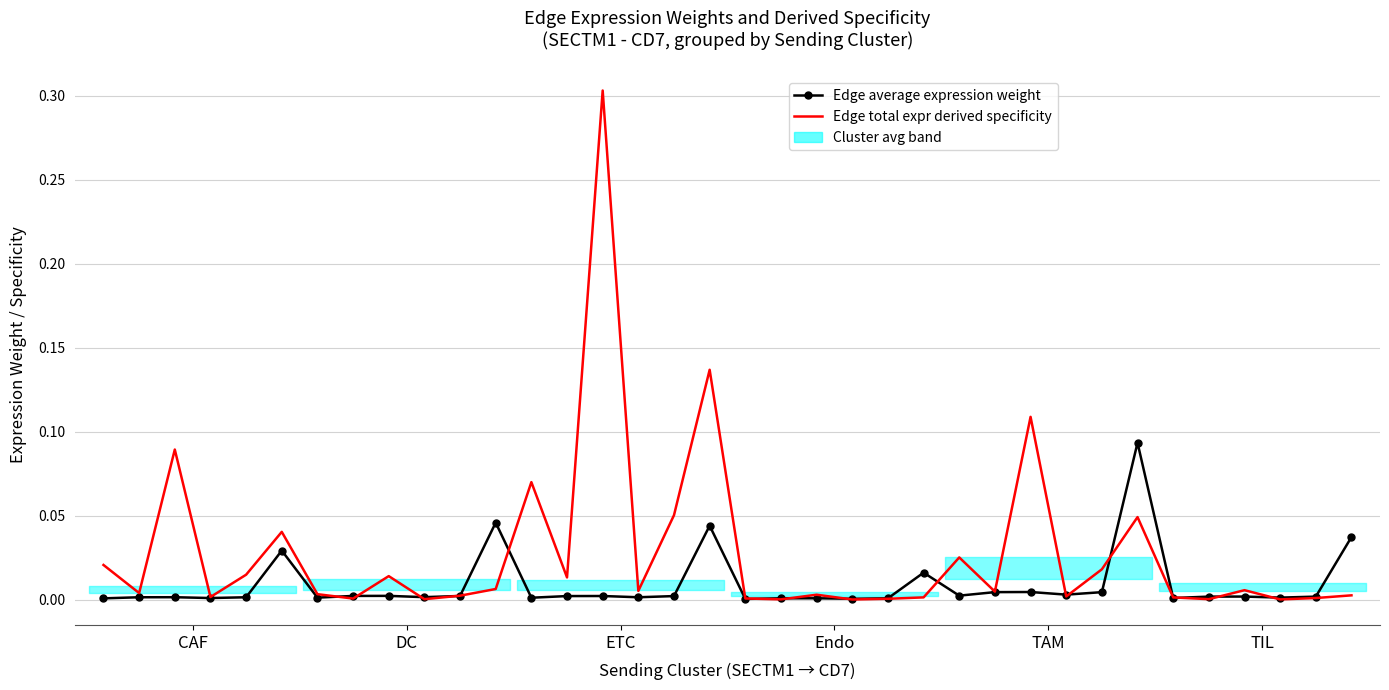

Where is Edge average expression weight nearest to the value 0?

18